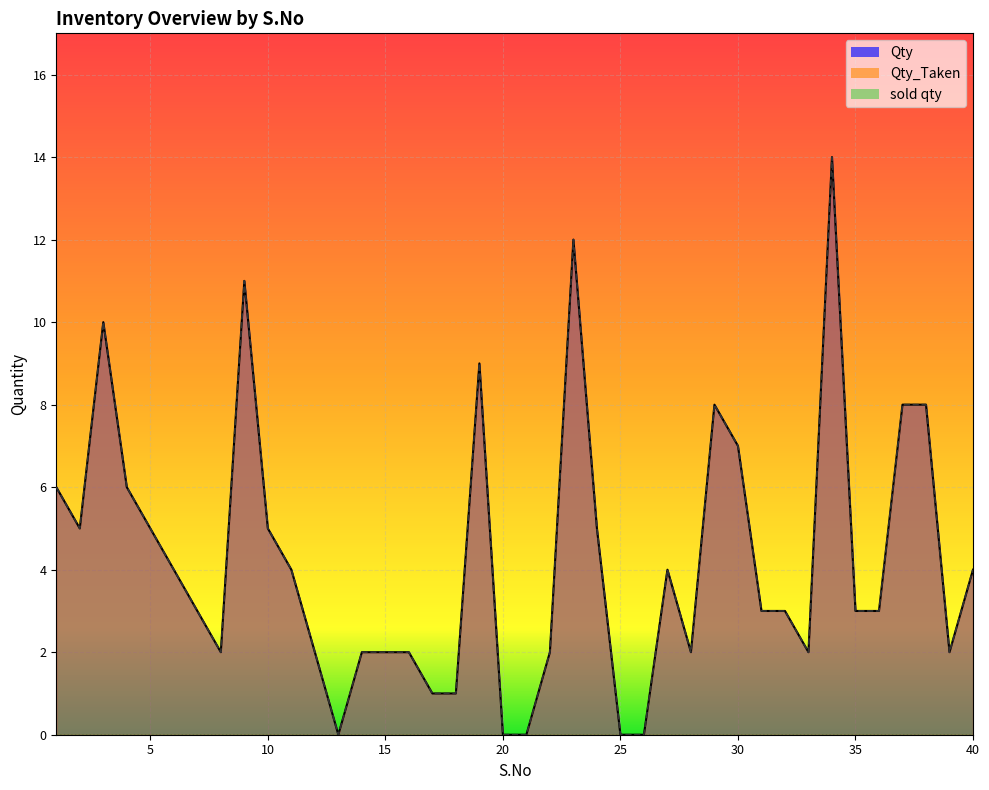

What is the difference between the second highest and second lowest values in the Qty_Taken series?

12